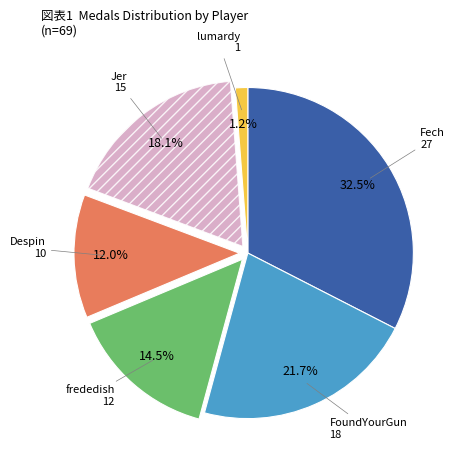

How many segments does this pie chart have?

6